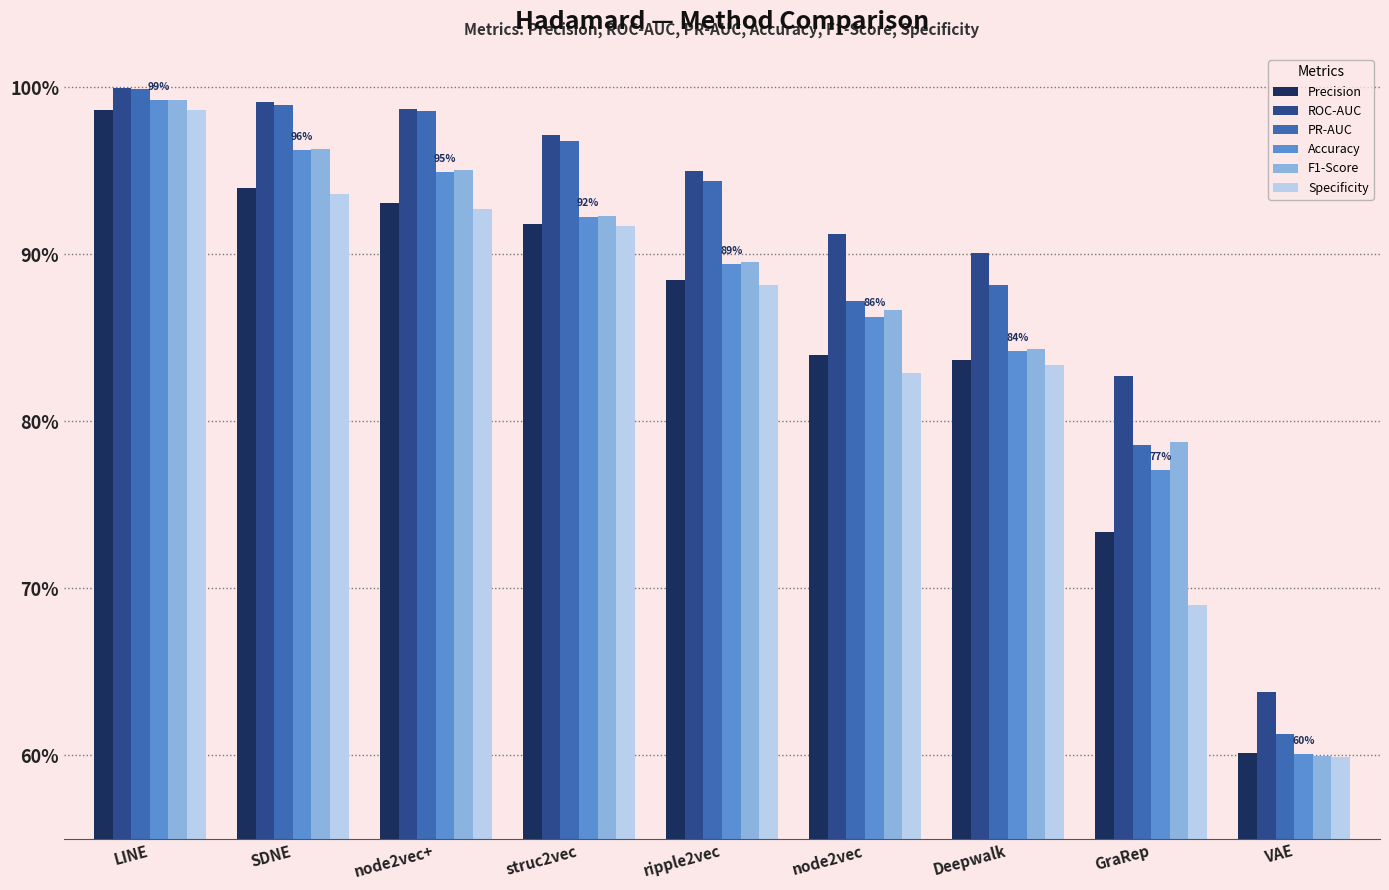

What position from the right is Deepwalk?

3